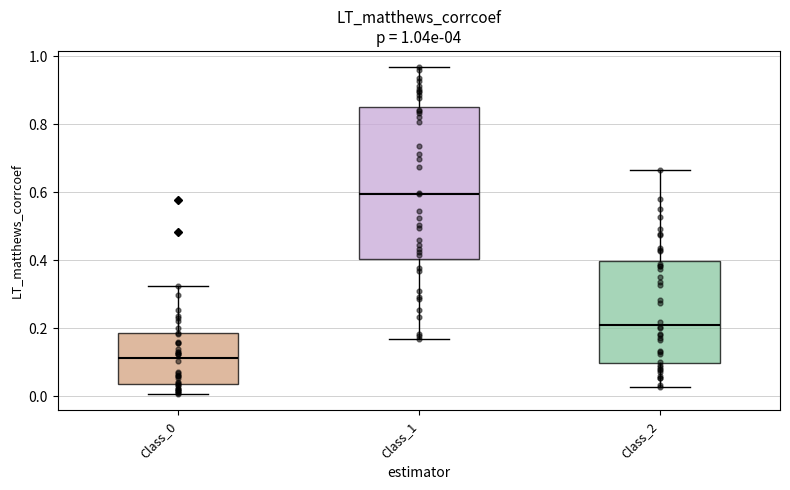

Which box is the tallest, from its lower edge to its upper edge?

Class_1